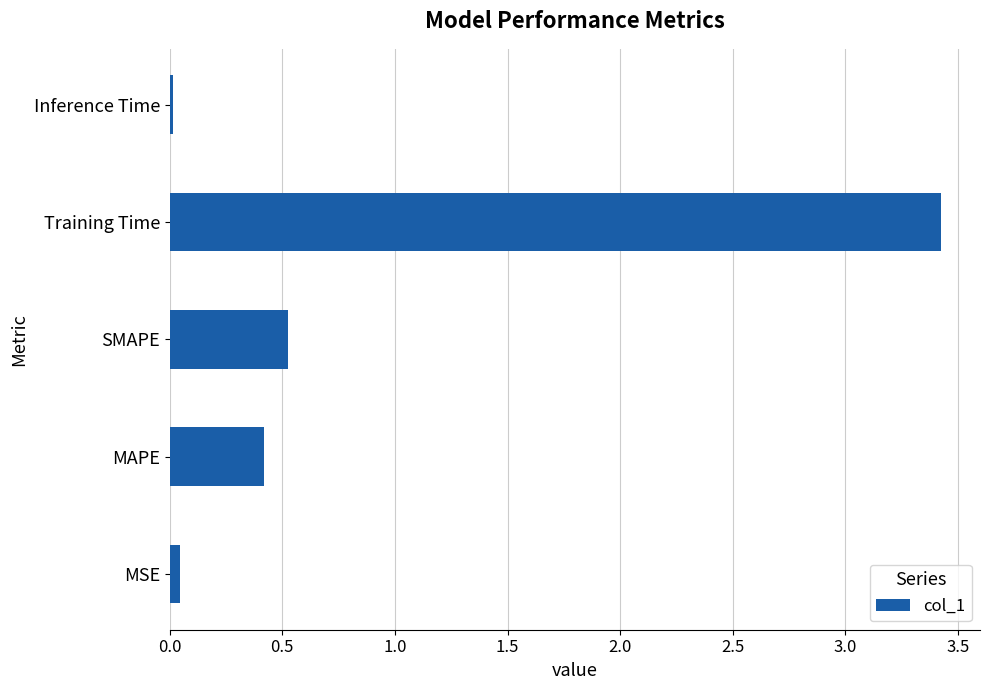

What is the greatest value displayed?

3.4